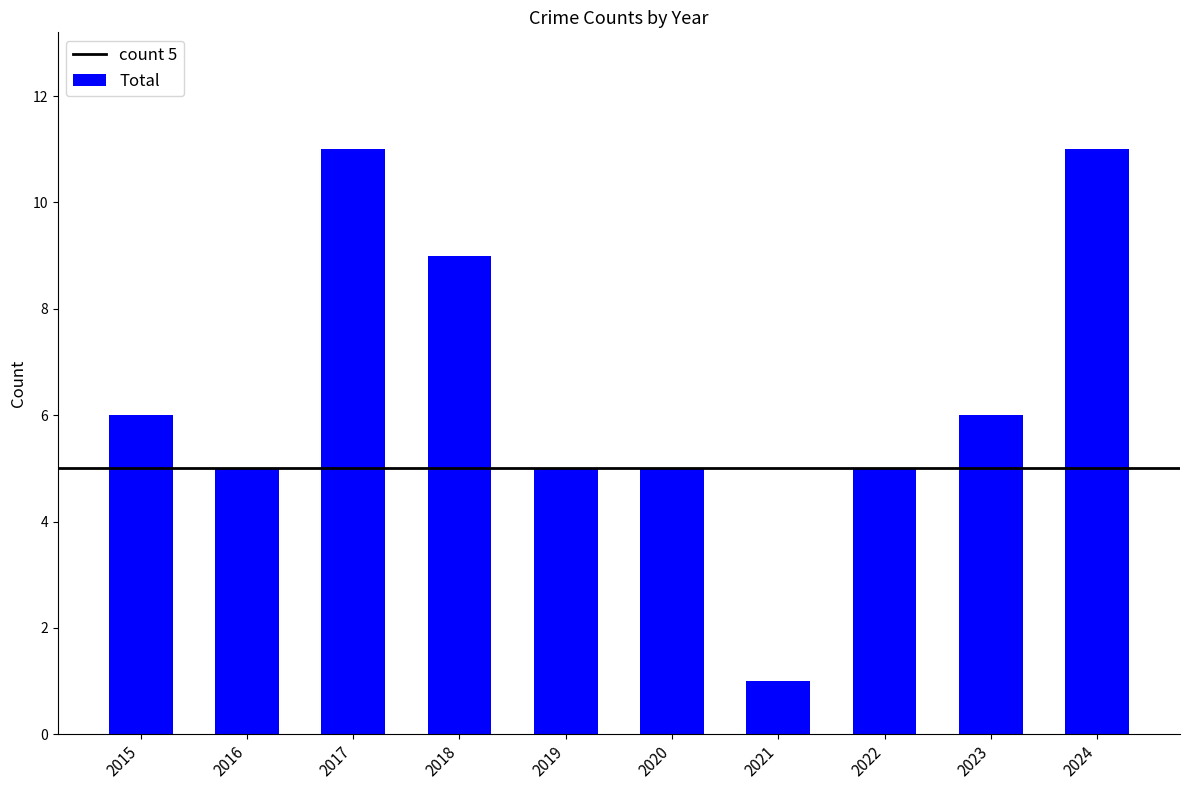

What is the greatest value displayed?

11